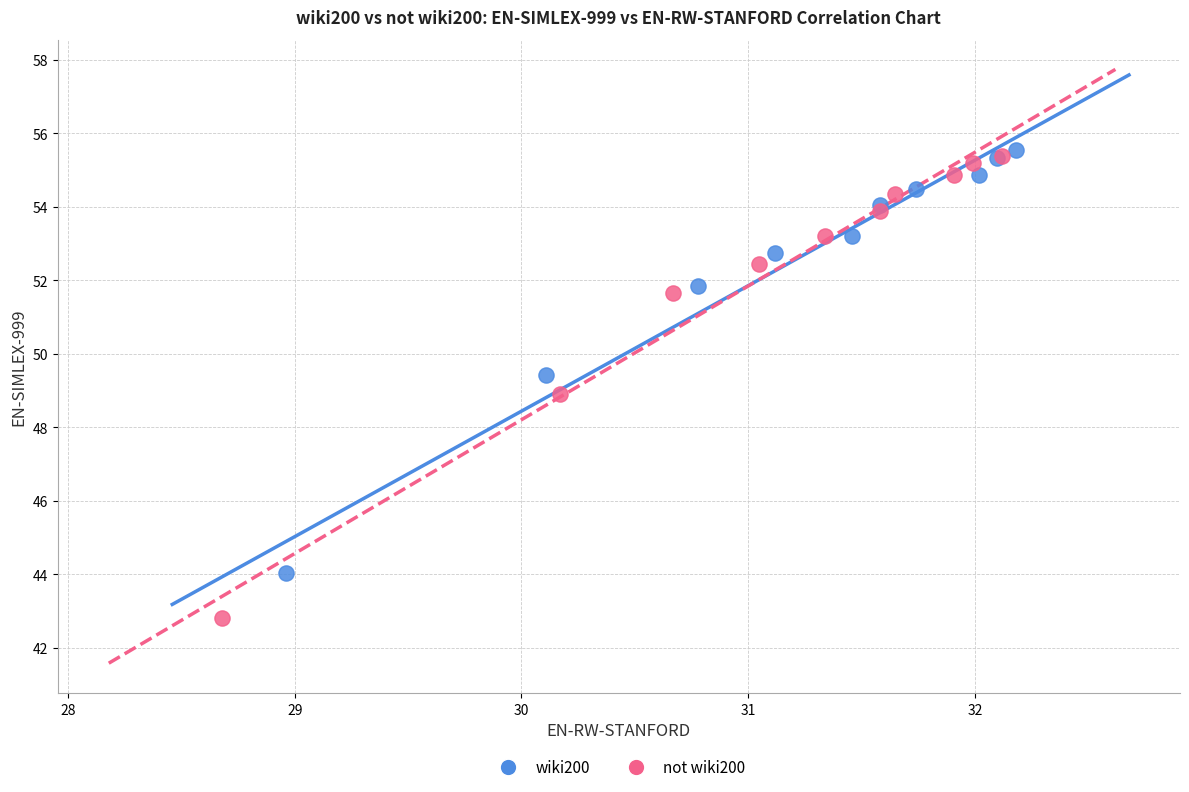

Which series has the largest Y range (max minus min)?

not wiki200